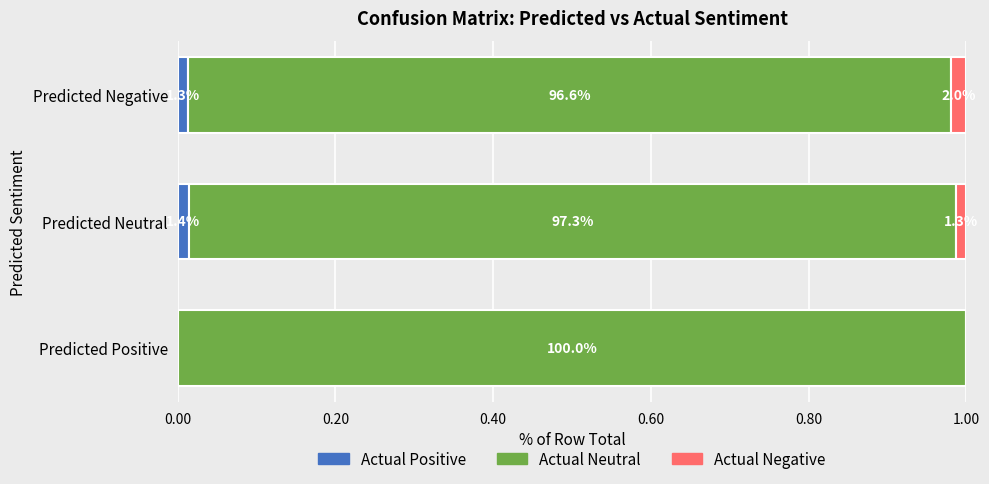

What are all the series names shown in the legend?

Actual Positive, Actual Neutral, Actual Negative